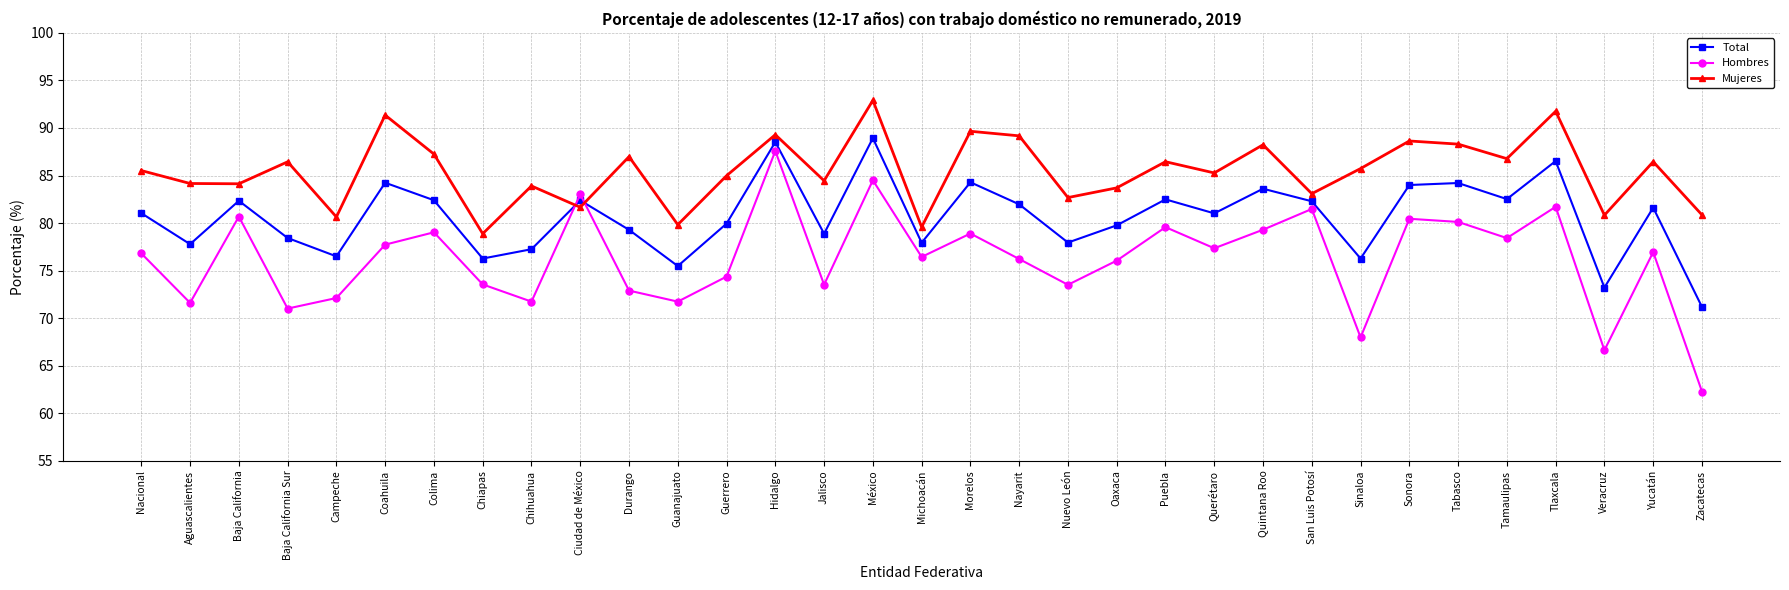

Is the value of Total at Puebla greater than the value of Mujeres at Chihuahua?

No